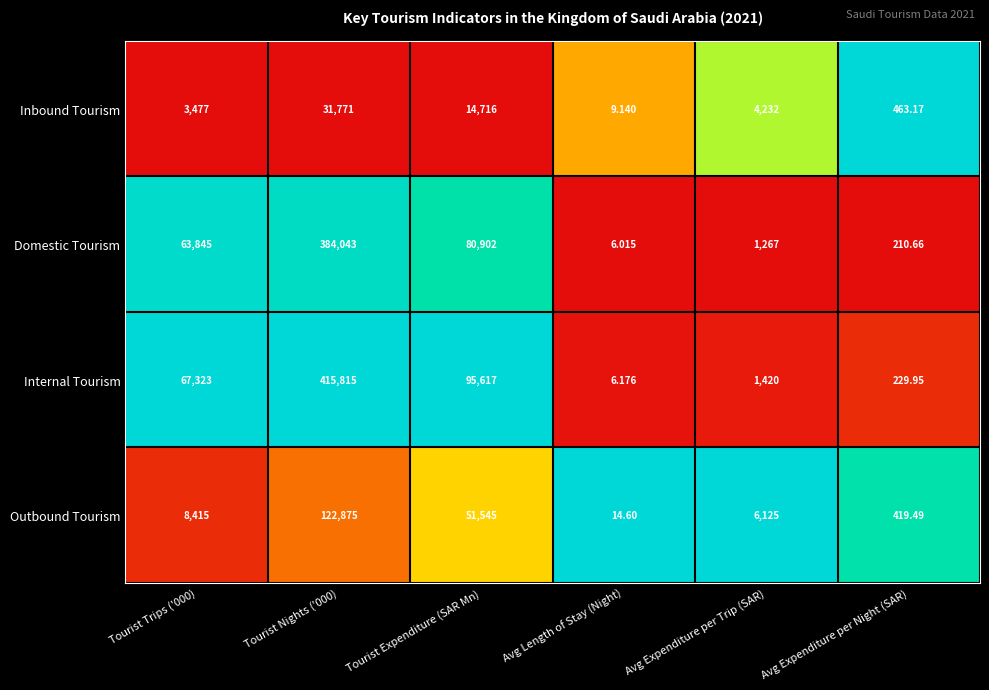

At Tourist Trips ('000), list the series in order from largest to smallest.

Internal Tourism, Domestic Tourism, Outbound Tourism, Inbound Tourism